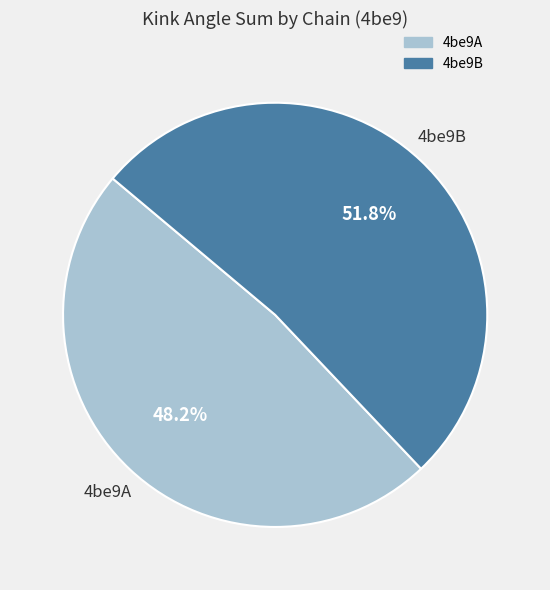

Is there a majority slice in this chart?

Yes